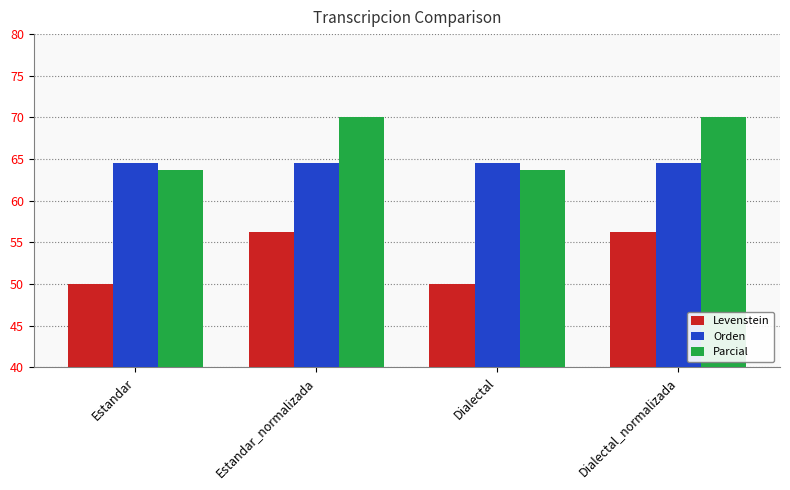

What is the difference between the Parcial values at Estandar and Estandar_normalizada?

6.4